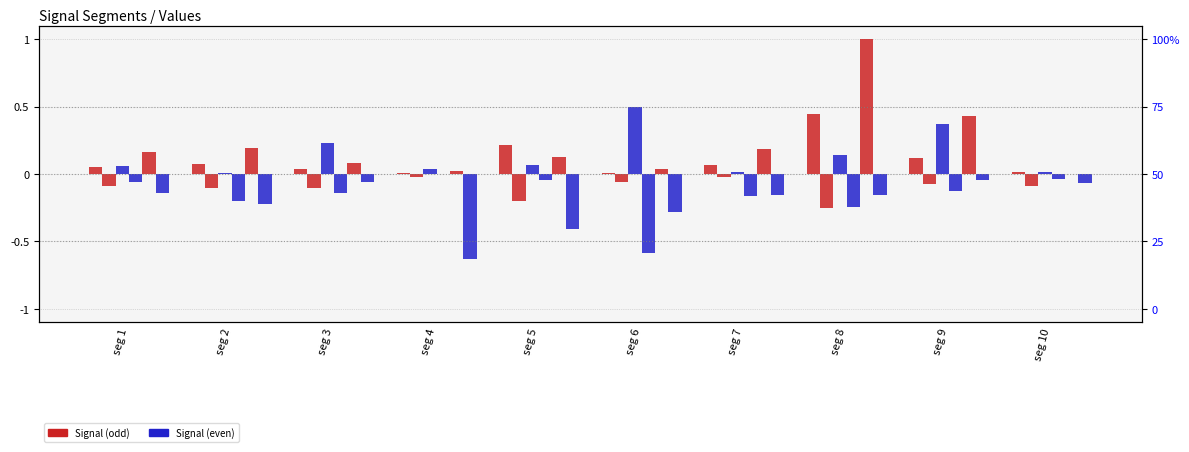

Is it true that Signal_Value_4 equals -0.2 at seg 7?

True